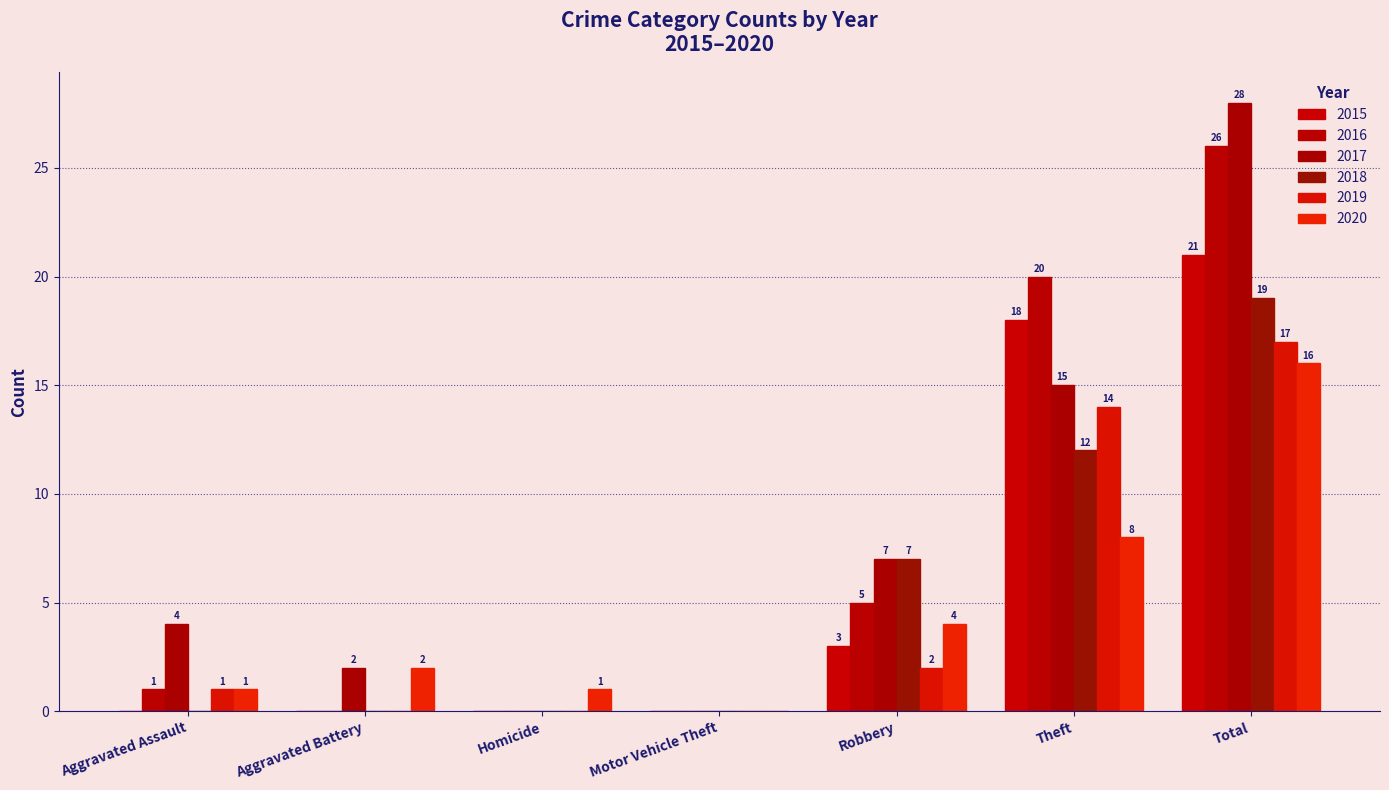

Which label corresponds to the largest value in the chart?

Total